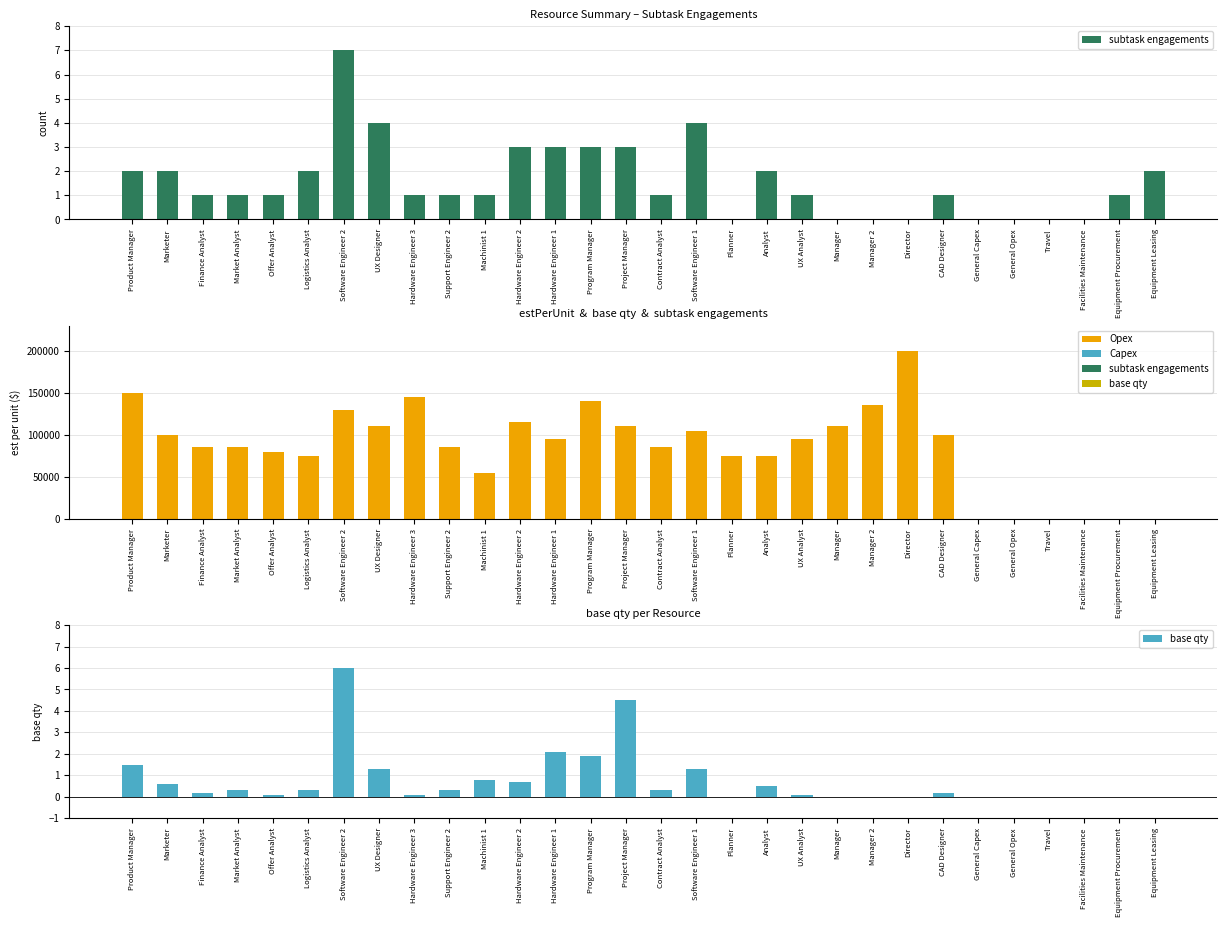

What is the average value of the estPerUnit series?

84666.7